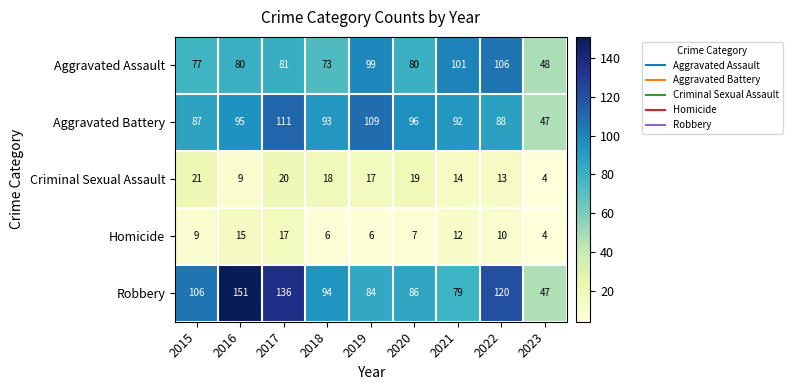

What is the greatest value displayed?

151